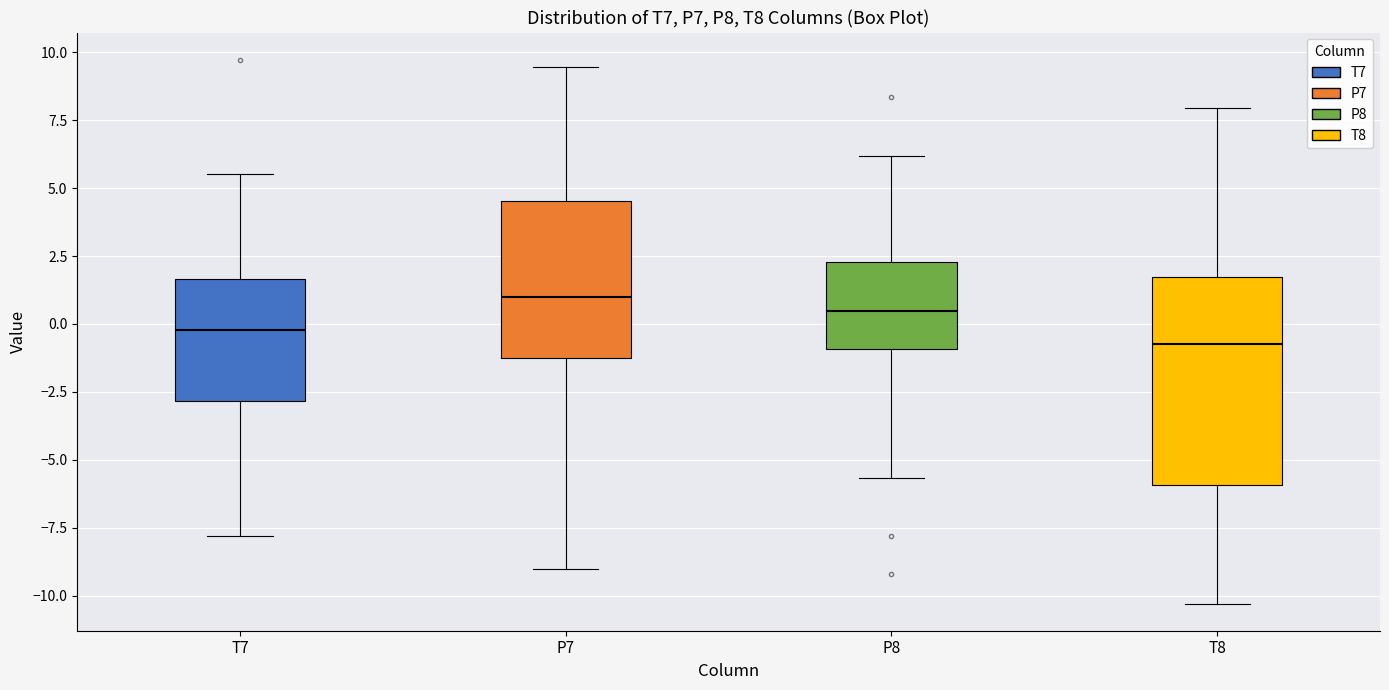

Where does the median line of the box for P7 sit on the y-axis? The values are not printed on the chart, so give them approximately, as read against the axis.

1.0